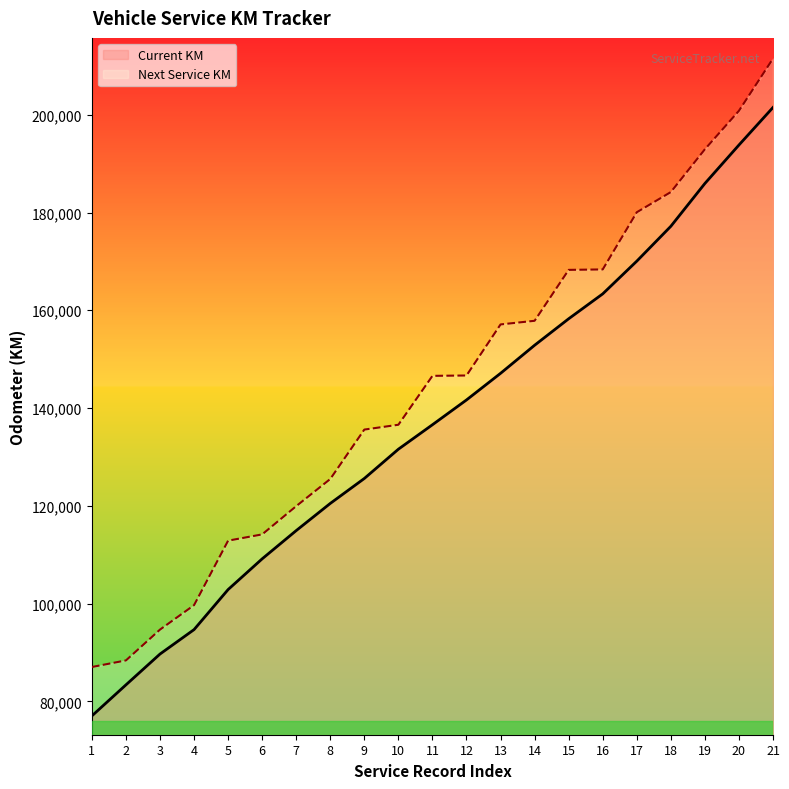

Rank the series at 20 from highest to lowest value.

Next Service KM, Current KM